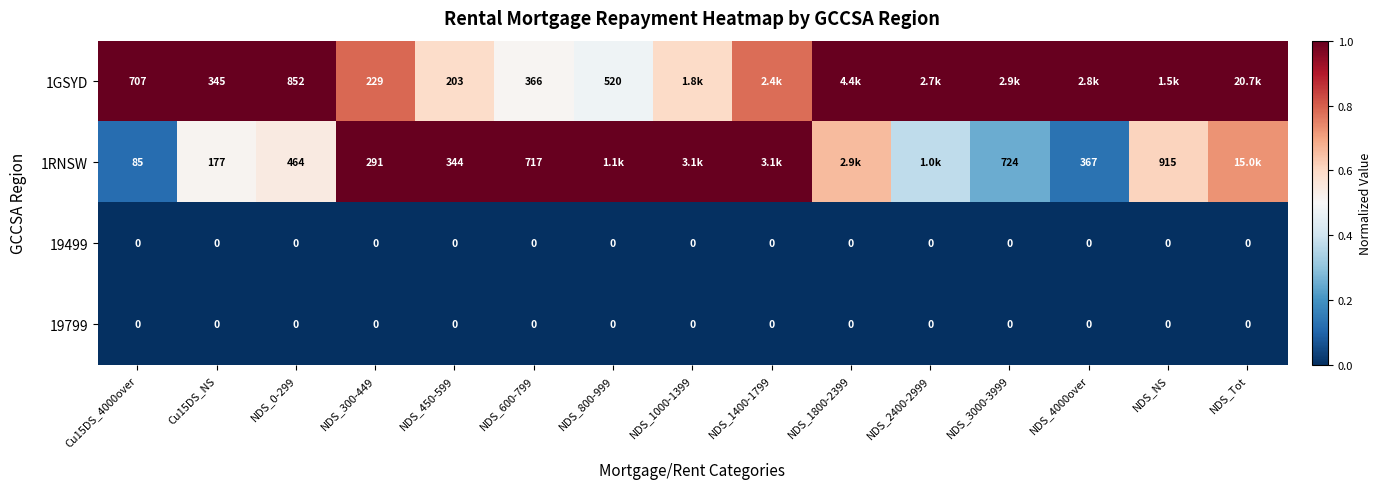

What is the approximate value of 1GSYD at NDS_1000-1399?

0.6